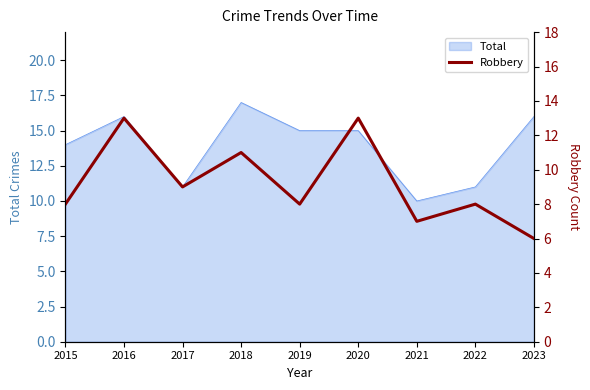

The value at 2019 is 8. True or false?

True